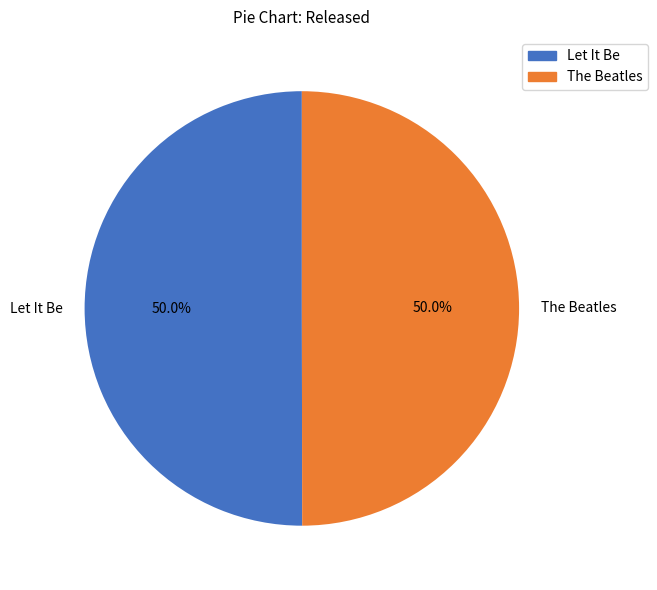

How many slices are in this pie chart?

2